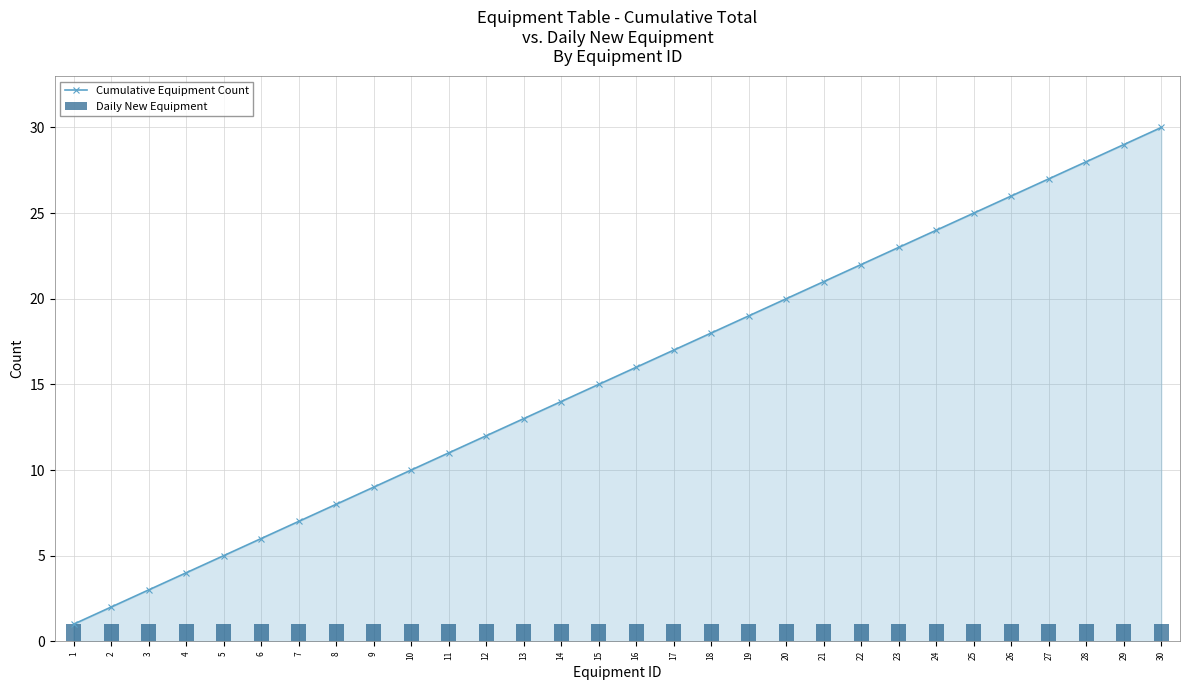

What is the maximum value shown in the chart?

30